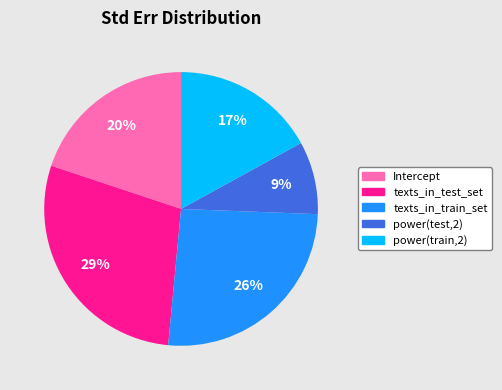

Does any single category account for the majority?

No